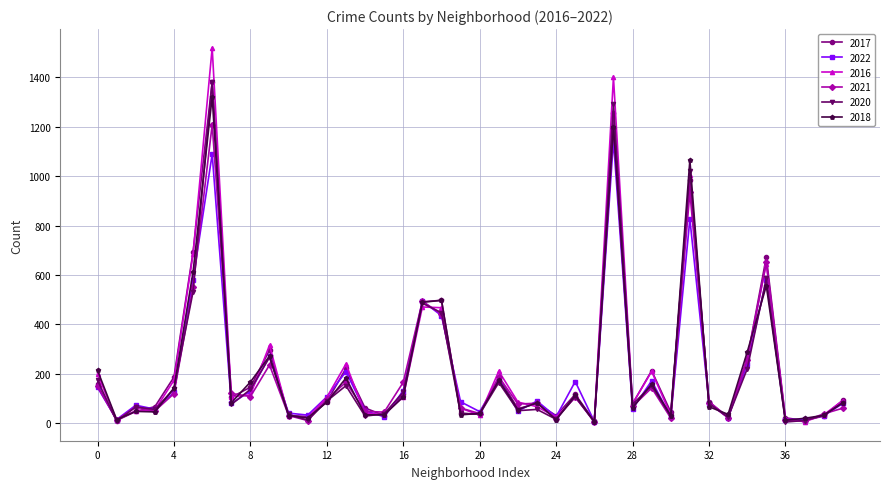

Which series has the widest spread of values?

2016